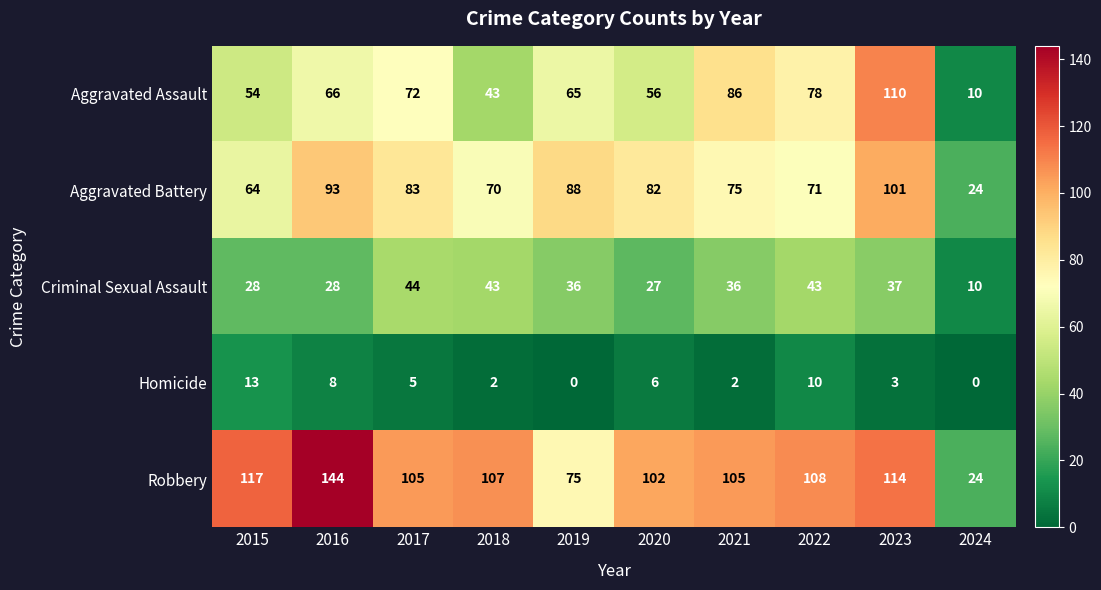

Is it true that Aggravated Assault equals 54 at 2015?

True